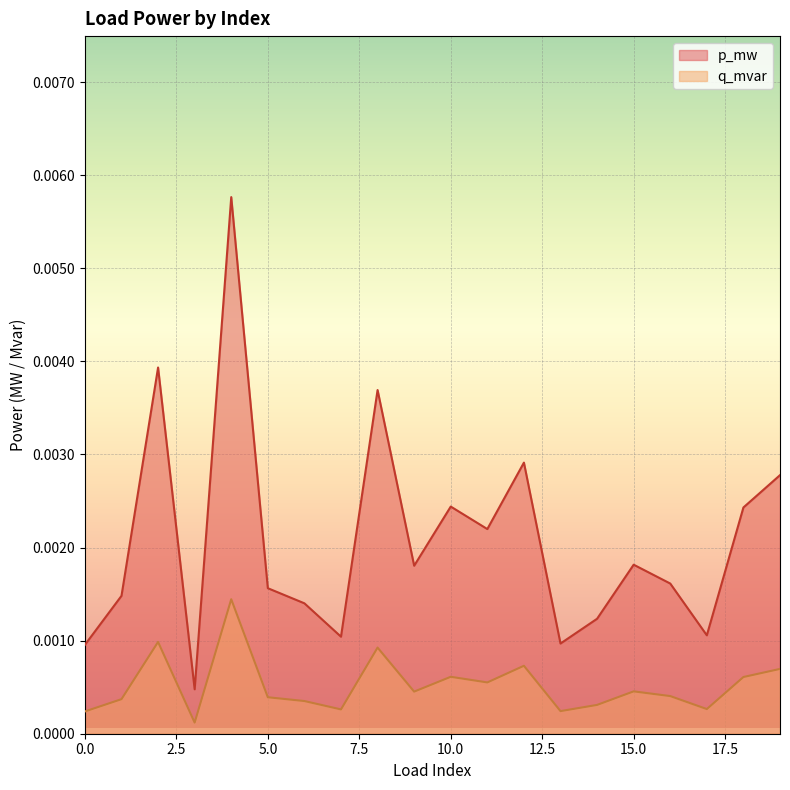

At which category is the sum across all series the highest?

4